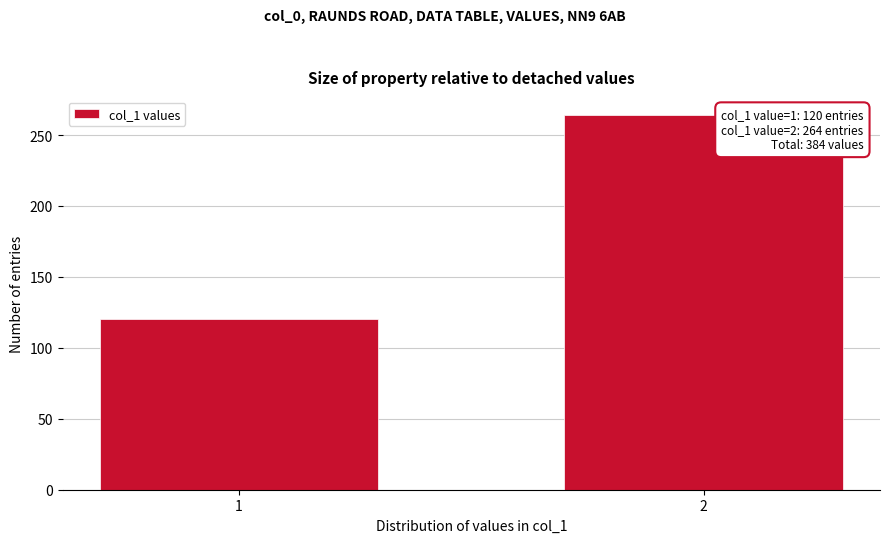

Reading left to right, what are all the values shown in this chart?

120	264